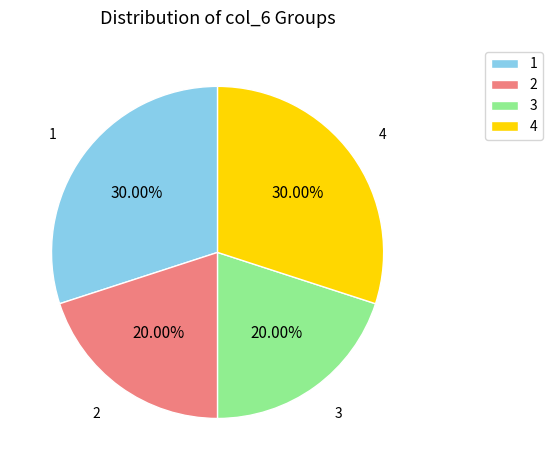

Is 4 the majority of the pie?

No